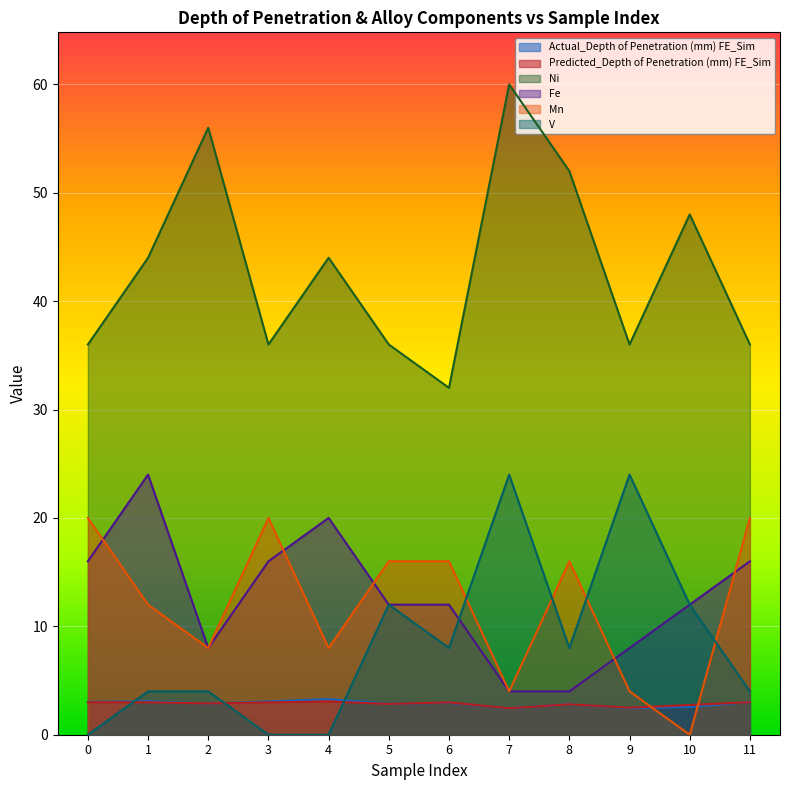

What is the difference between the maximum and minimum values in the Fe series?

20.0